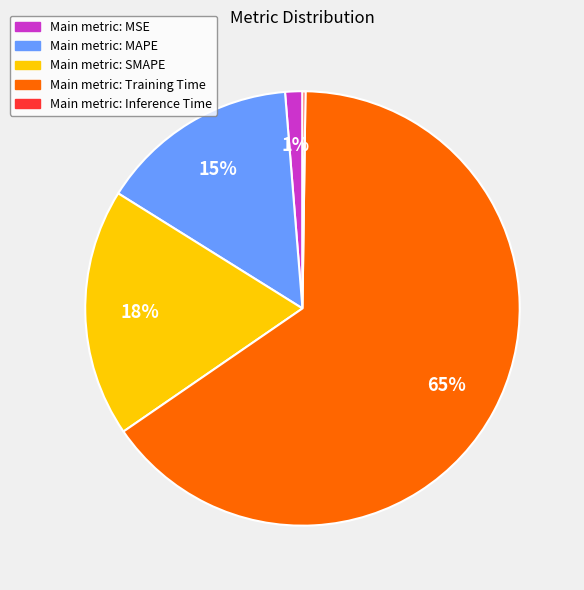

The Main metric: MSE slice represents 7% of the pie. True or false?

False